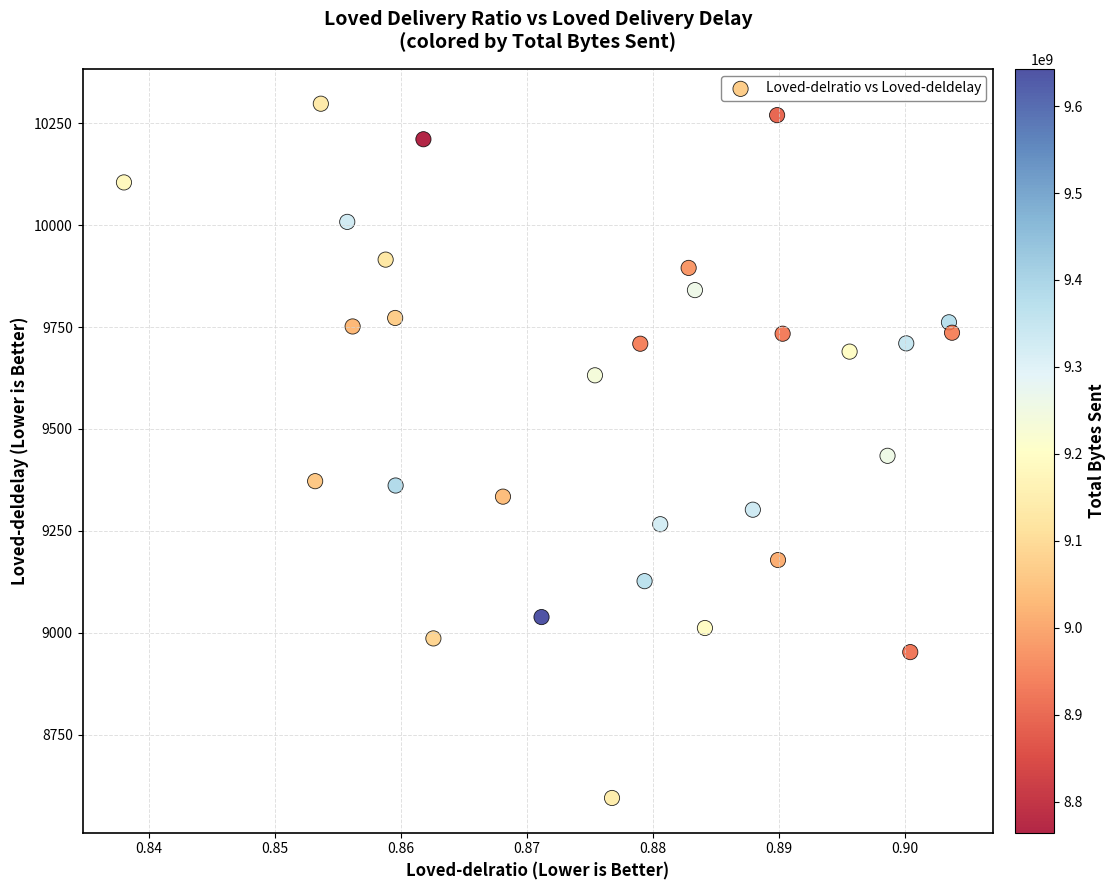

What is the range of Y values (max minus min)?

1704.2